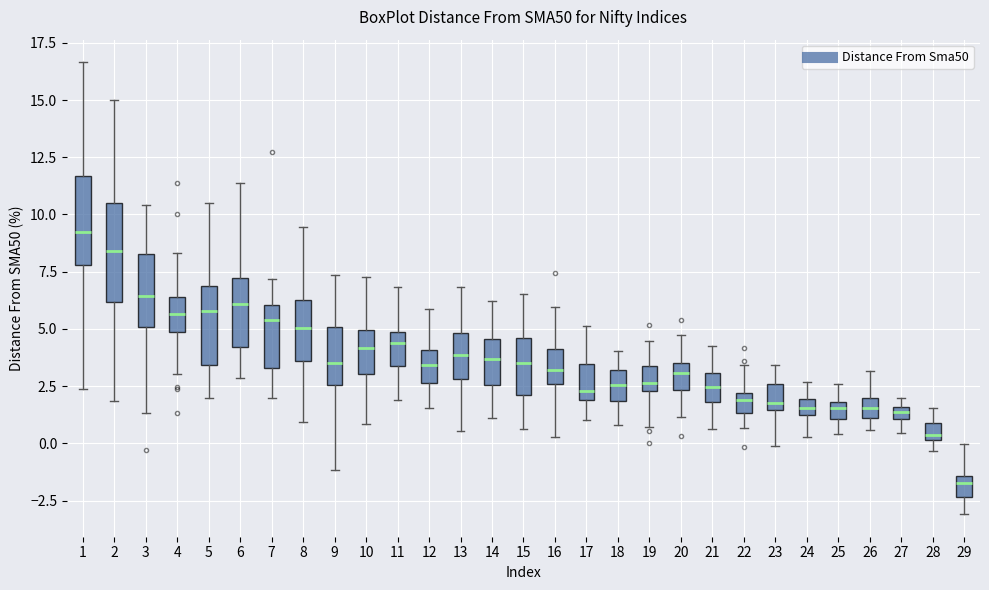

Which box has the highest median line?

1